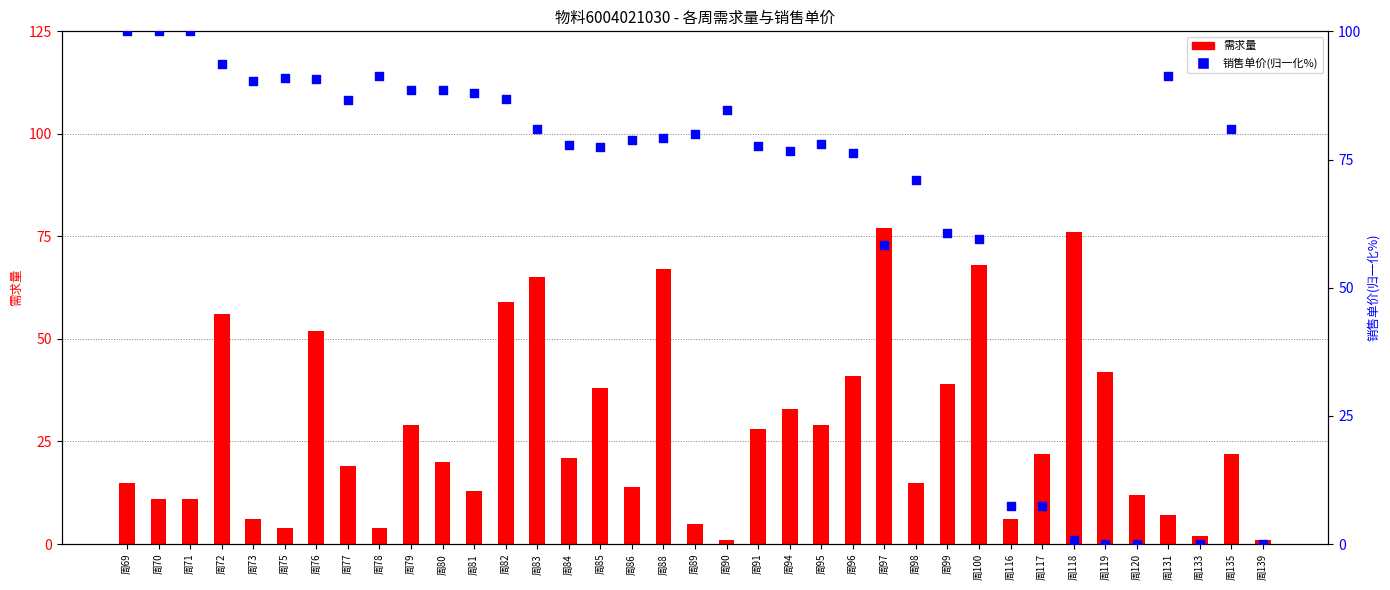

Which series contains the highest Y value?

销售单价(归一化%)